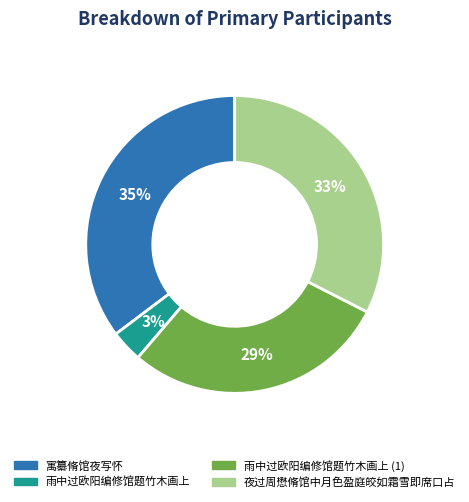

Count the number of slices in the pie.

4